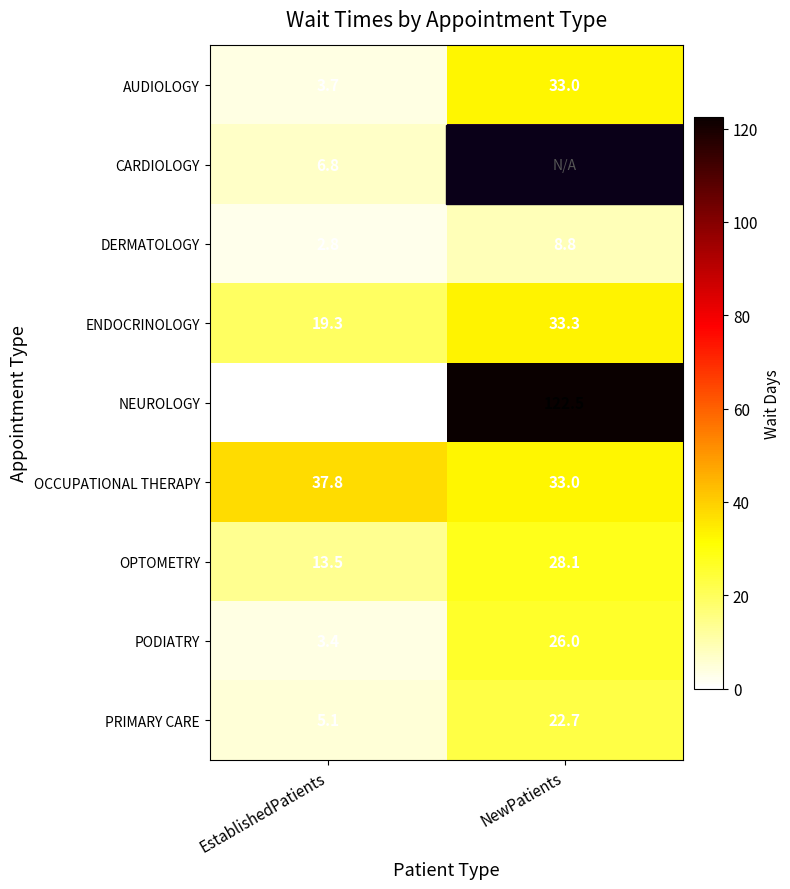

What value does the AUDIOLOGY series have at NewPatients?

33.0